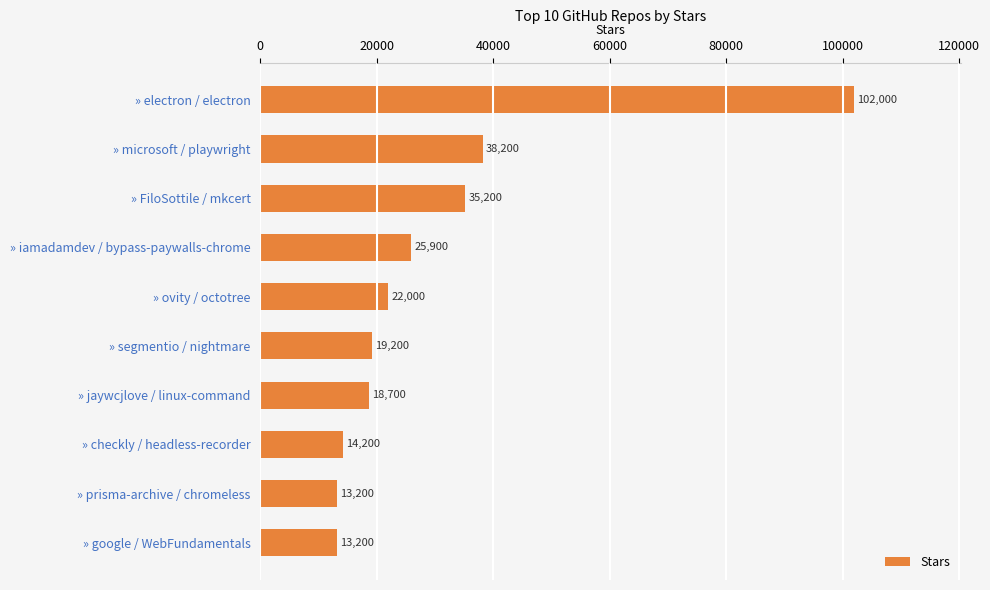

What is the ratio of the value at » electron / electron to the value at » ovity / octotree?

4.6